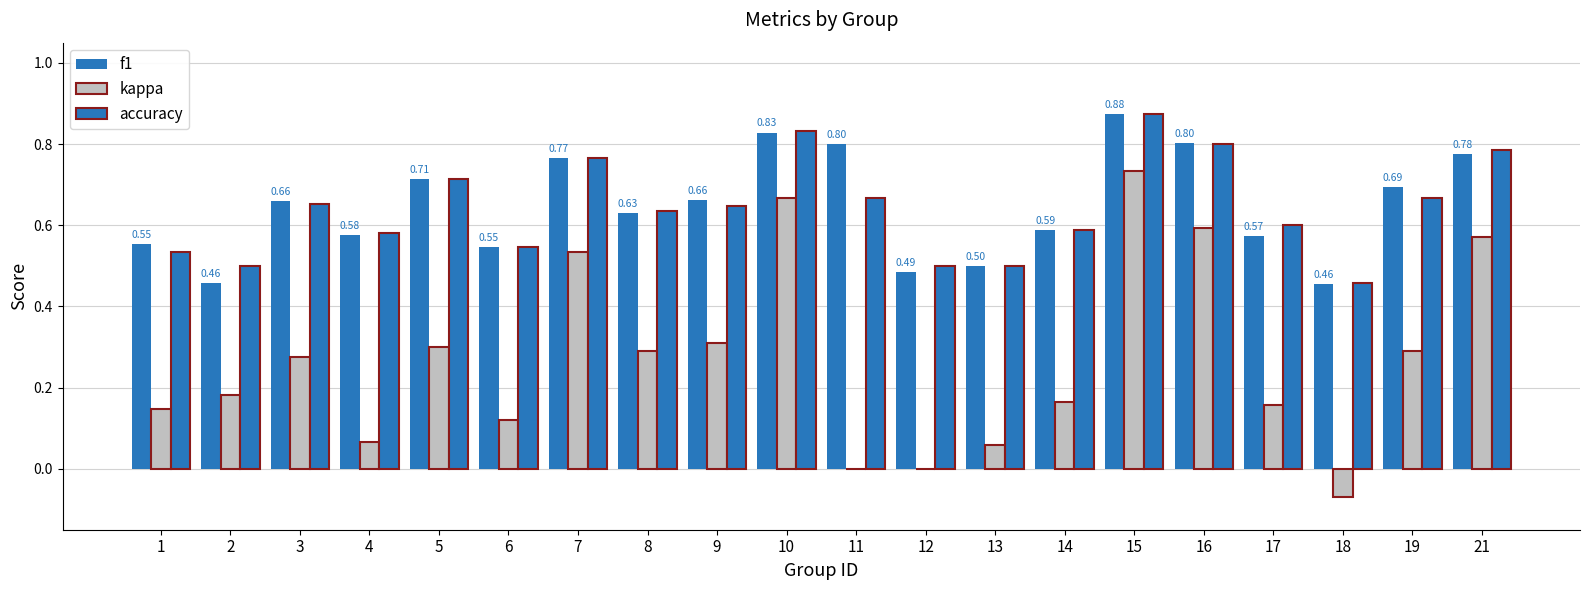

Does the chart contain stacked bars?

No